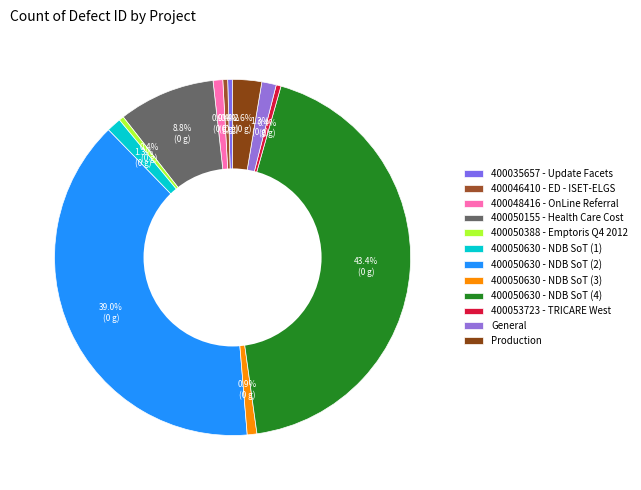

Is it true that 400050630 - NDB SoT (4) is 43% of the pie?

True